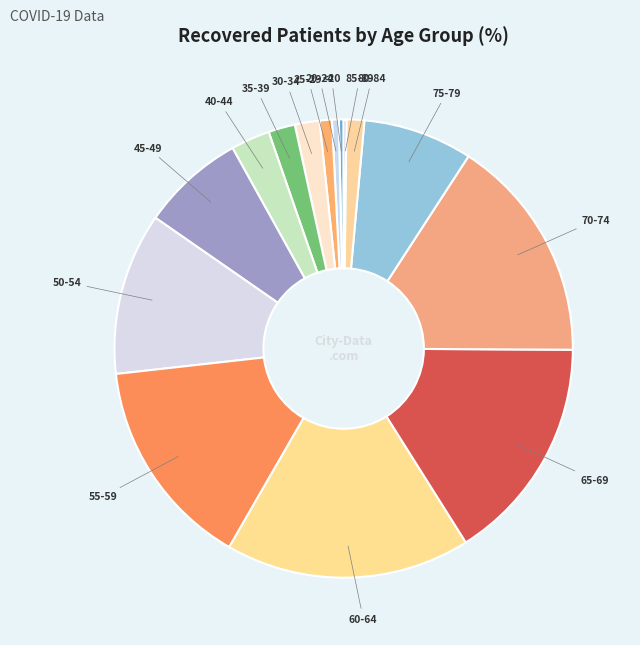

Which category has the smallest portion of the pie?

85-89